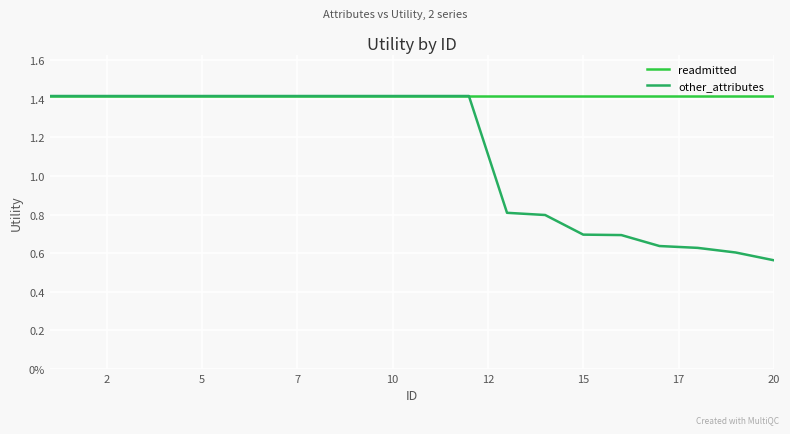

Is this an area chart (filled region under the line)?

No